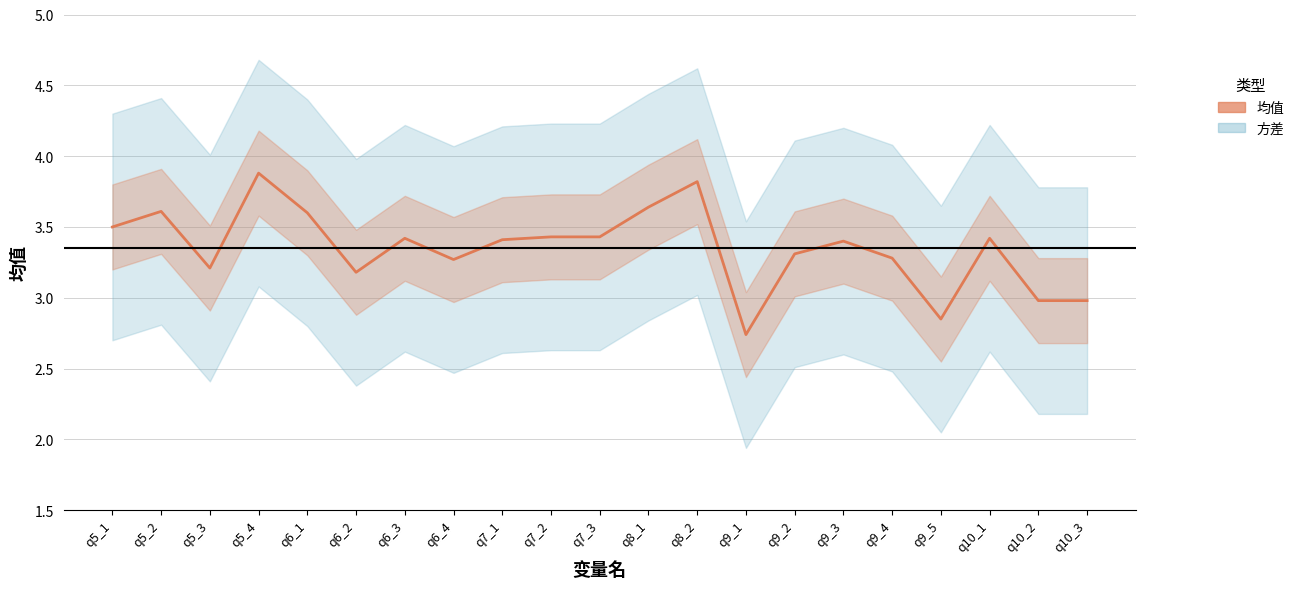

Reading left to right, list all the values displayed in this chart.

q5_1=3.5	q5_2=3.6	q5_3=3.2	q5_4=3.9	q6_1=3.6	q6_2=3.2	q6_3=3.4	q6_4=3.3	q7_1=3.4	q7_2=3.4	q7_3=3.4	q8_1=3.6	q8_2=3.8	q9_1=2.7	q9_2=3.3	q9_3=3.4	q9_4=3.3	q9_5=2.9	q10_1=3.4	q10_2=3.0	q10_3=3.0